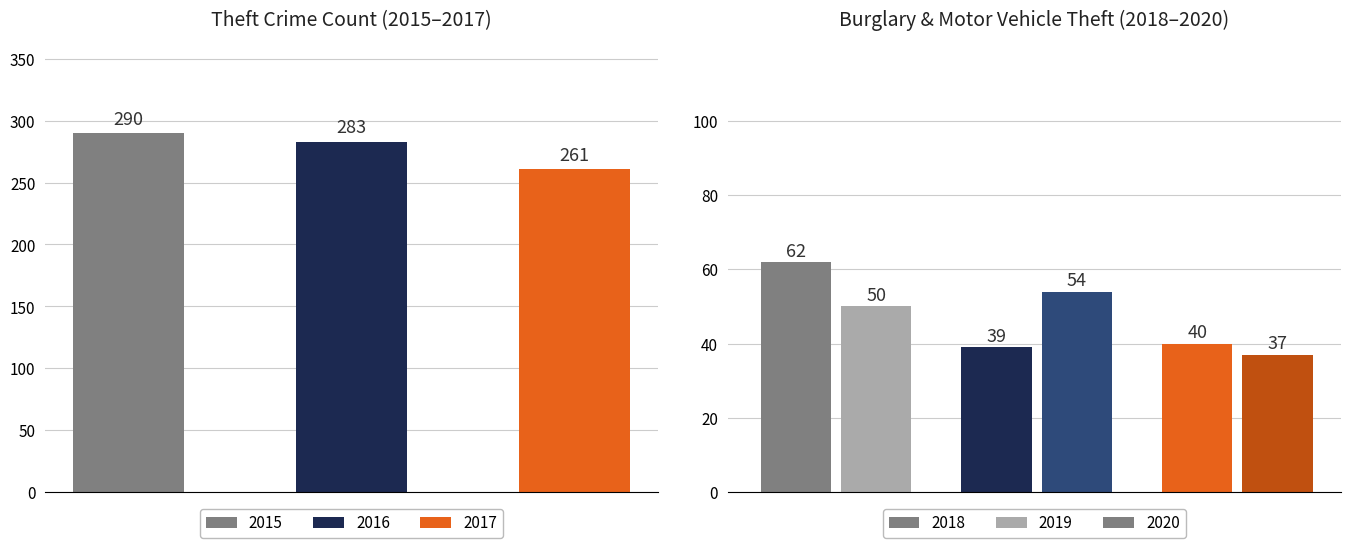

Between 2019 and 2015, which is larger?

2015